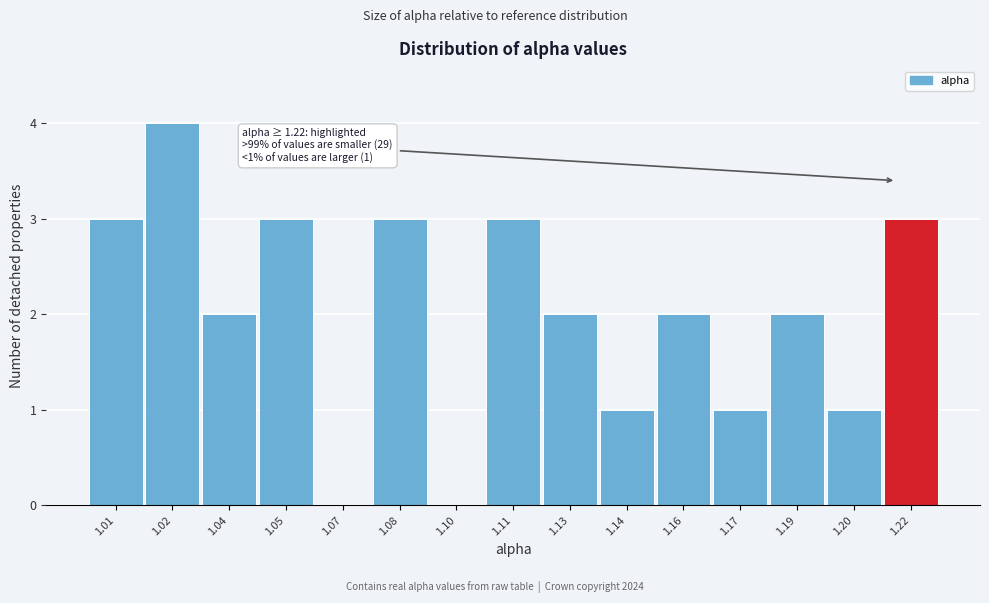

Reading left to right, what are all the values shown in this chart?

1.01=3	1.02=4	1.04=2	1.05=3	1.07=0	1.08=3	1.10=0	1.11=3	1.13=2	1.14=1	1.16=2	1.17=1	1.19=2	1.20=1	1.22=3